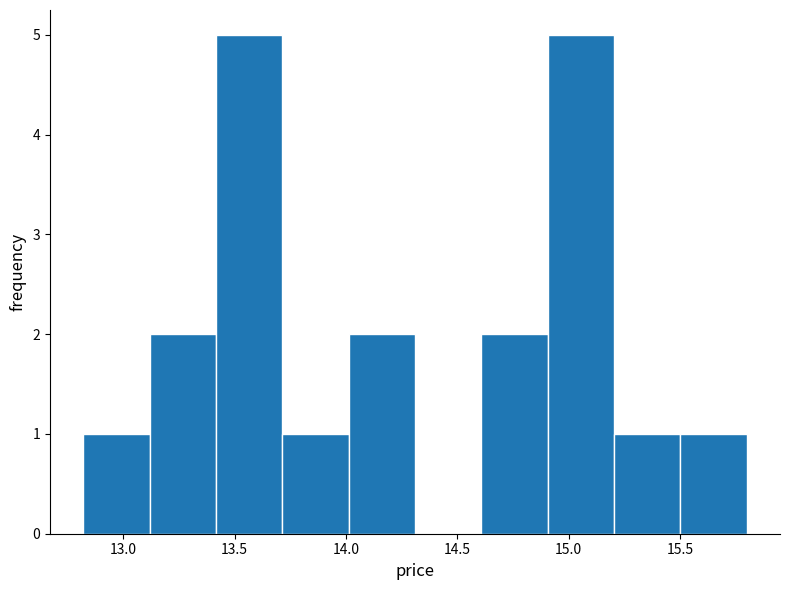

Reading left to right, list every bar in this chart as the range it spans on the x-axis followed by its height. Neither the bar edges nor the heights are printed on the chart, so give them approximately, as read against the axes.

12.8 to 13.1: 1
13.1 to 13.4: 2
13.4 to 13.7: 5
13.7 to 14.0: 1
14.0 to 14.3: 2
14.3 to 14.6: 0
14.6 to 14.9: 2
14.9 to 15.2: 5
15.2 to 15.5: 1
15.5 to 15.8: 1